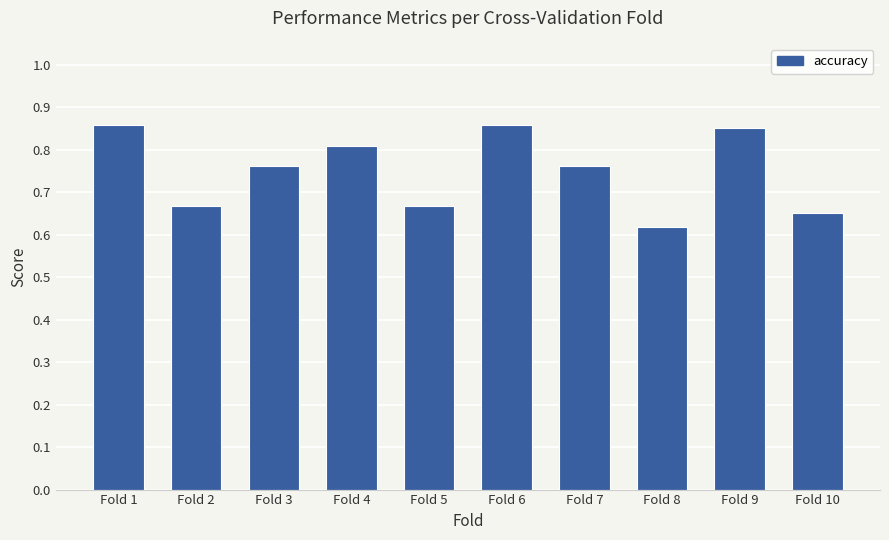

Between Fold 10 and Fold 9, which is larger?

Fold 9